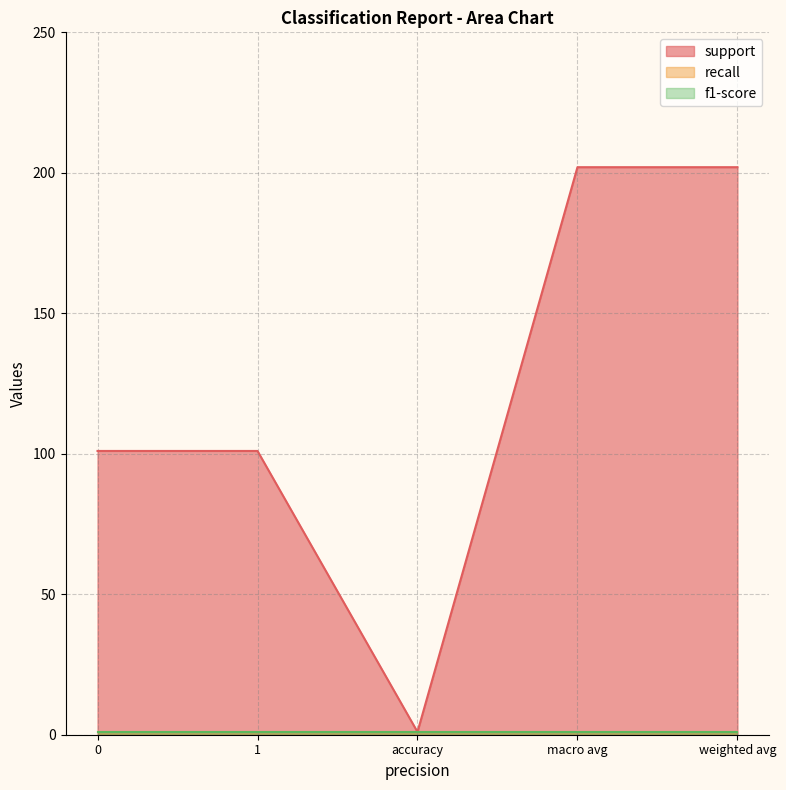

What is the lowest value of the f1-score series?

1